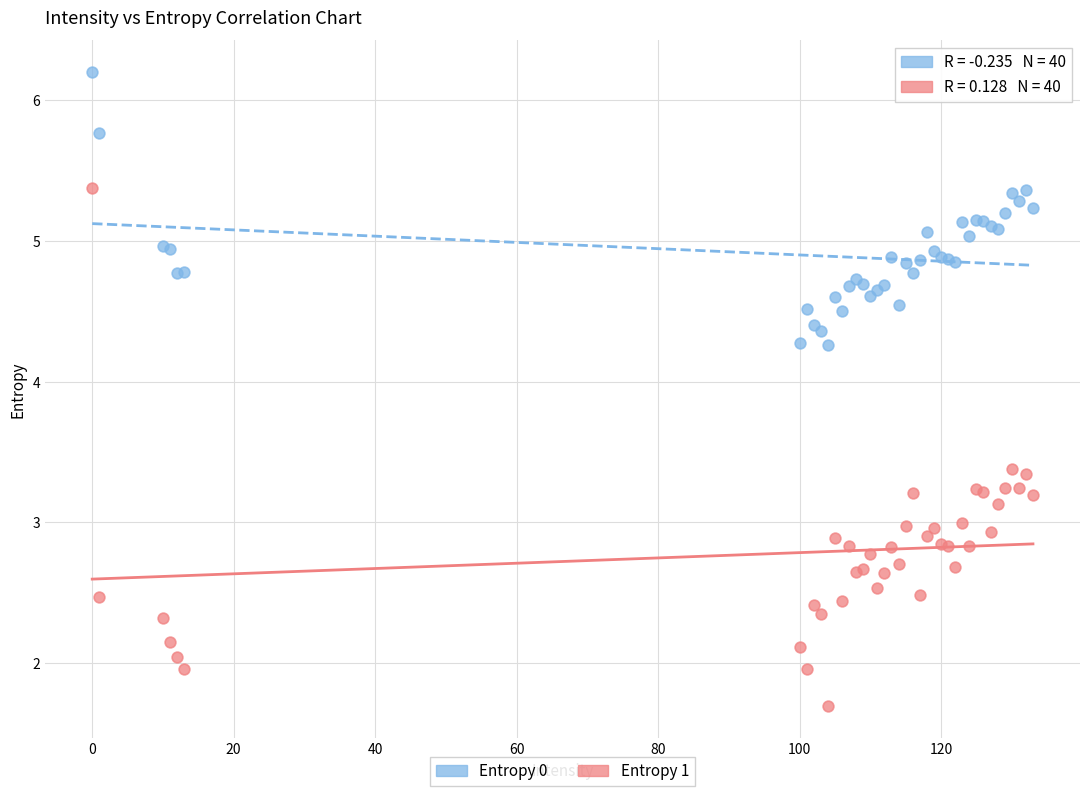

What is the X range (max minus min) for the scatter plot?

133.0